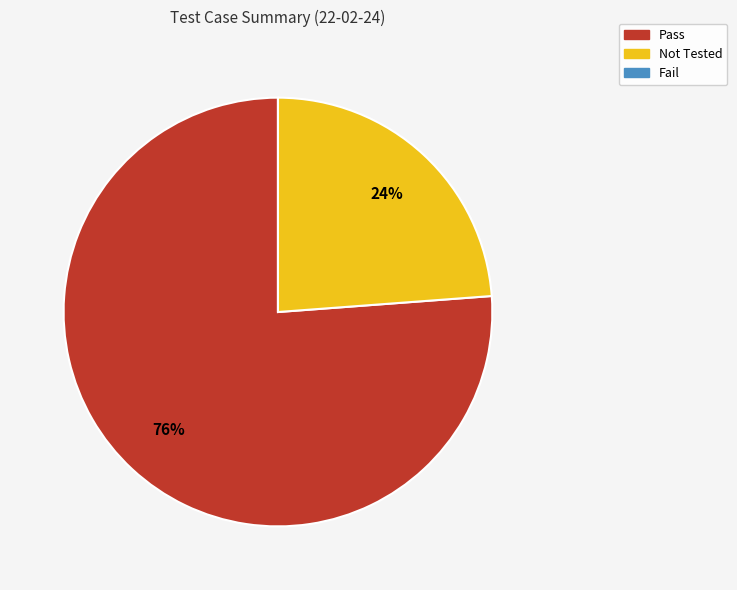

Approximately how many times larger is the value at Not Tested compared to Pass?

0.3